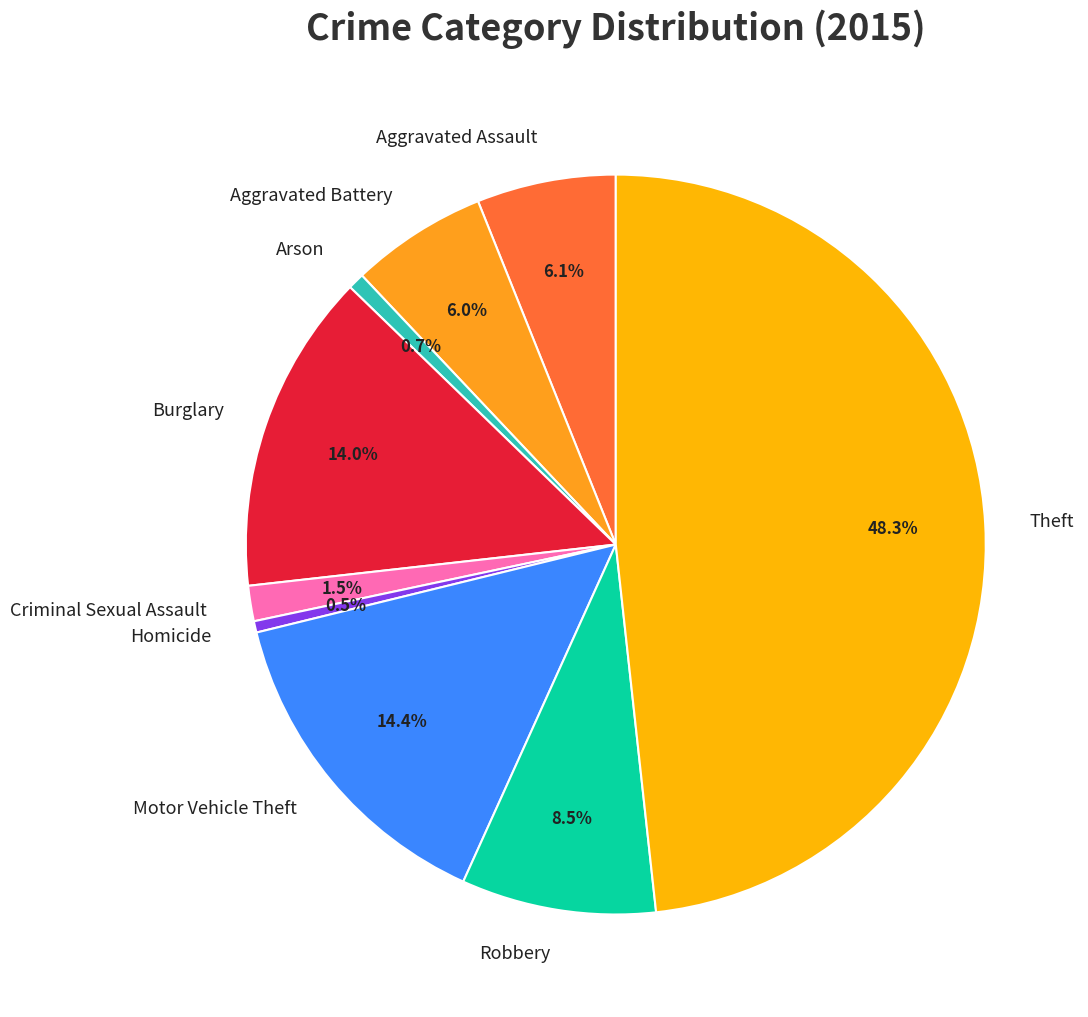

To the nearest percent, what portion does Motor Vehicle Theft represent?

14%